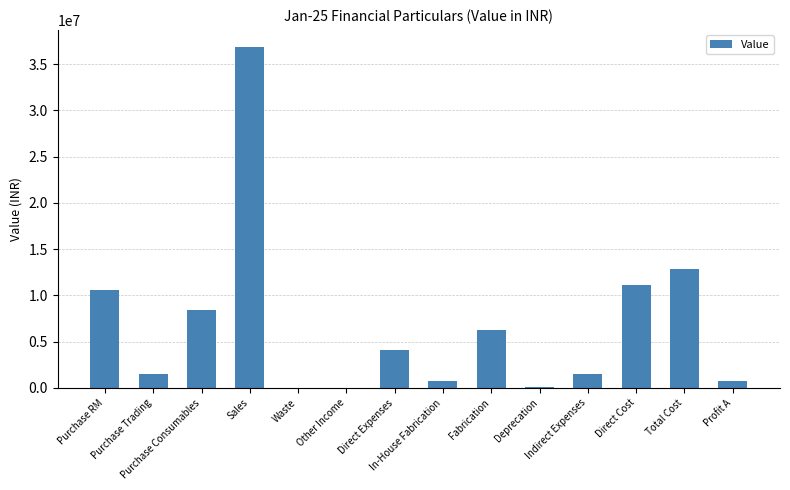

True or false: the data shows 11148299.0 at Direct Cost.

True